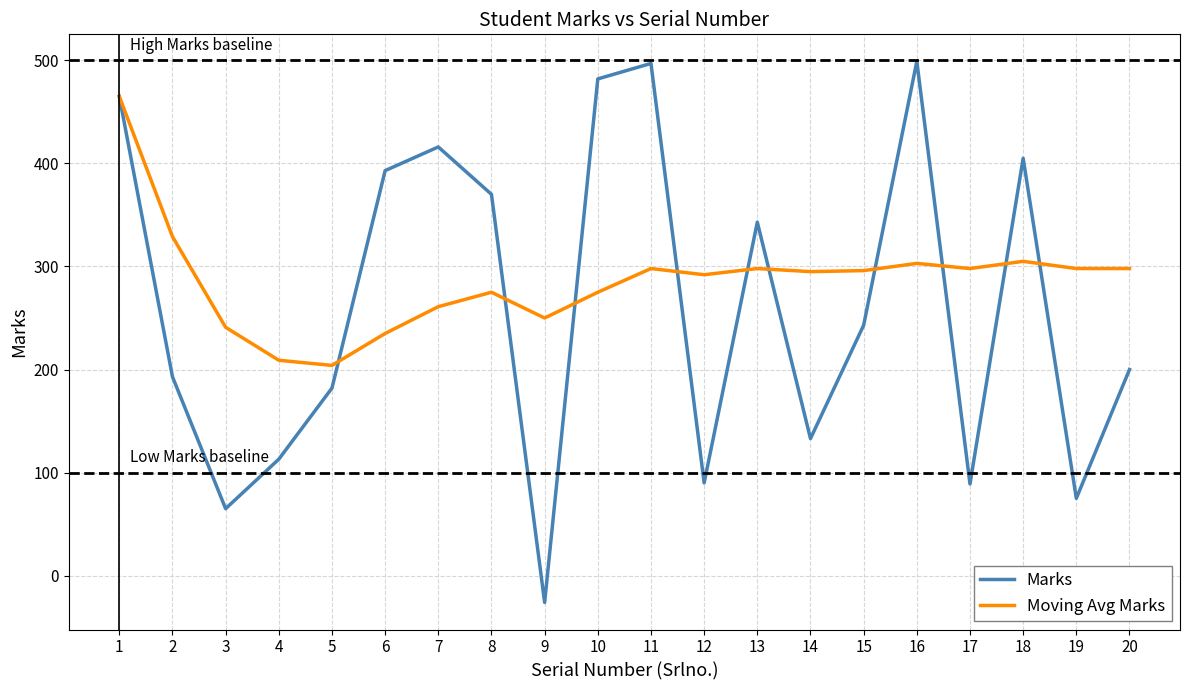

What is the difference between the highest and lowest values at 20?

98